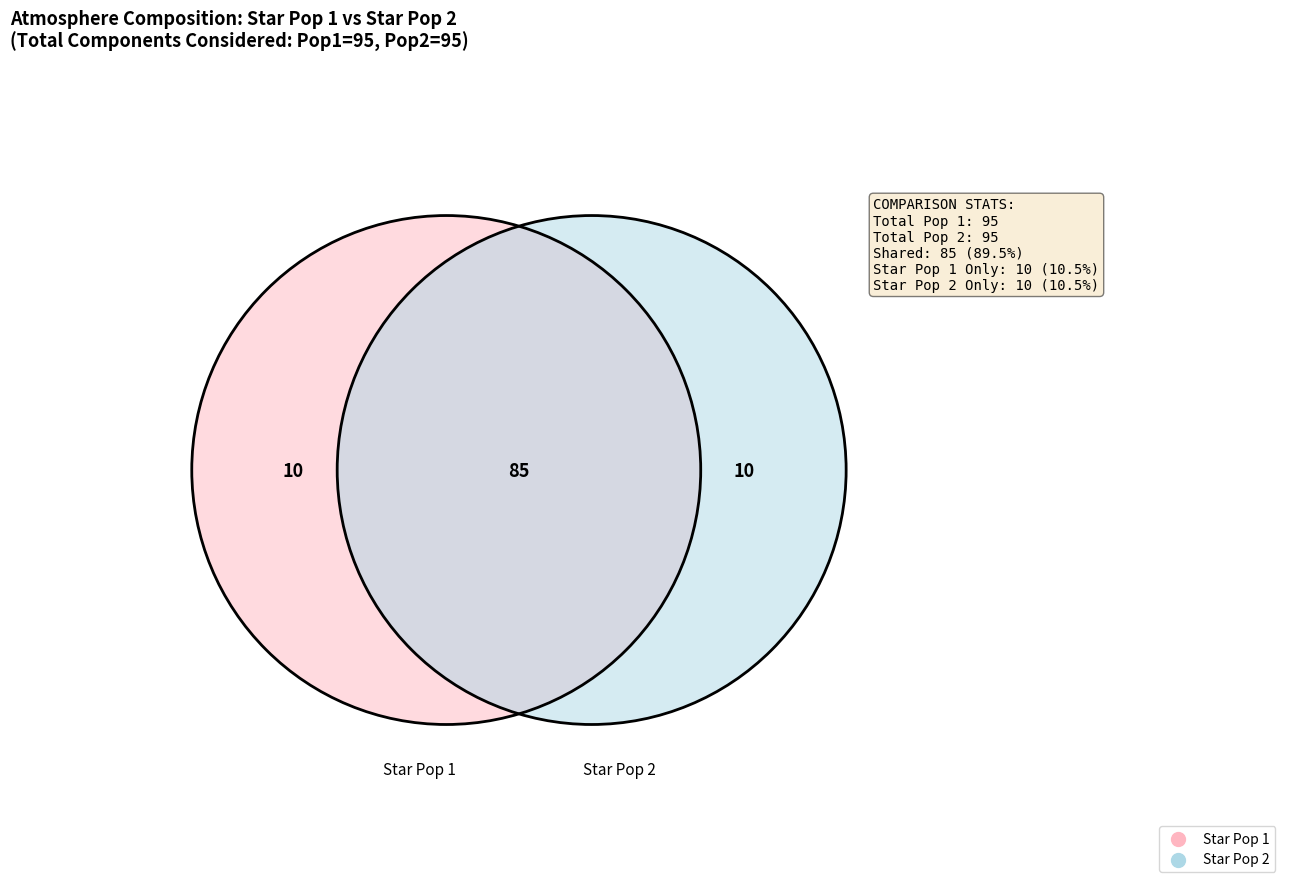

Rank the series by their average value, from highest to lowest.

Star Pop 1, Star Pop 2